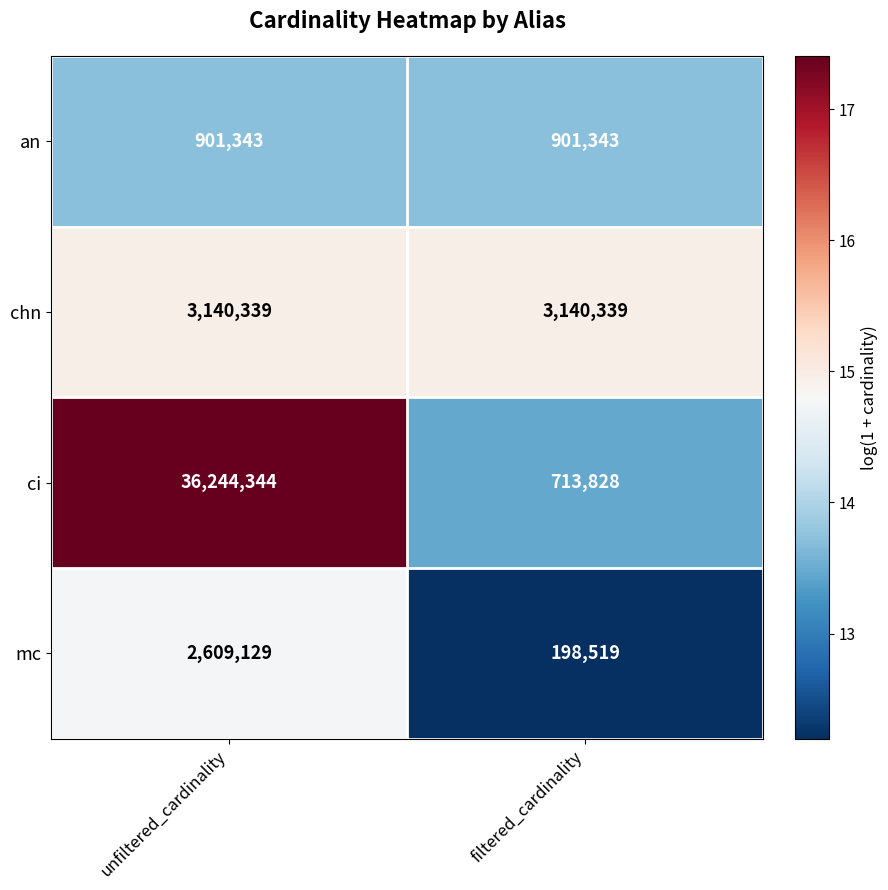

The chn series shows 3140339 at unfiltered_cardinality. True or false?

True